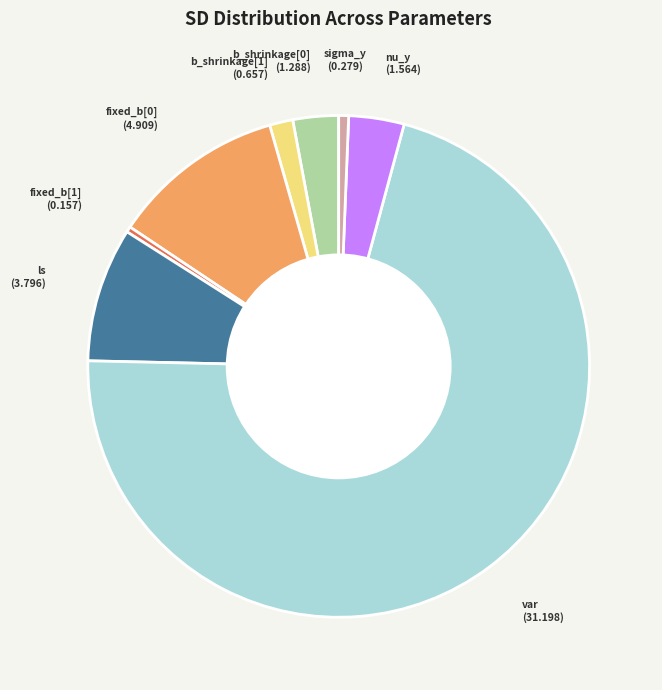

Is there a majority slice in this chart?

Yes